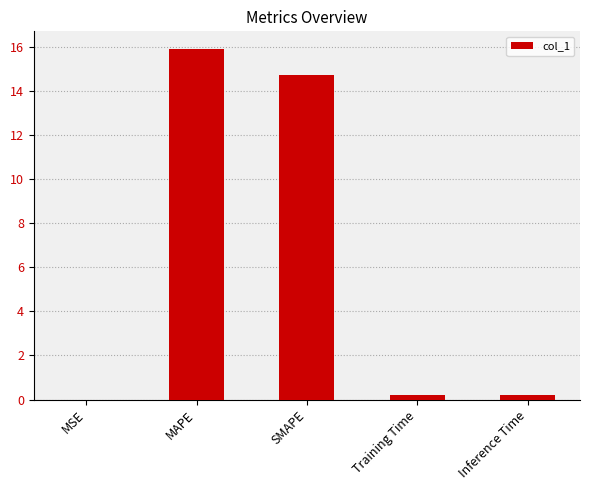

The value at SMAPE is 14.7. True or false?

True